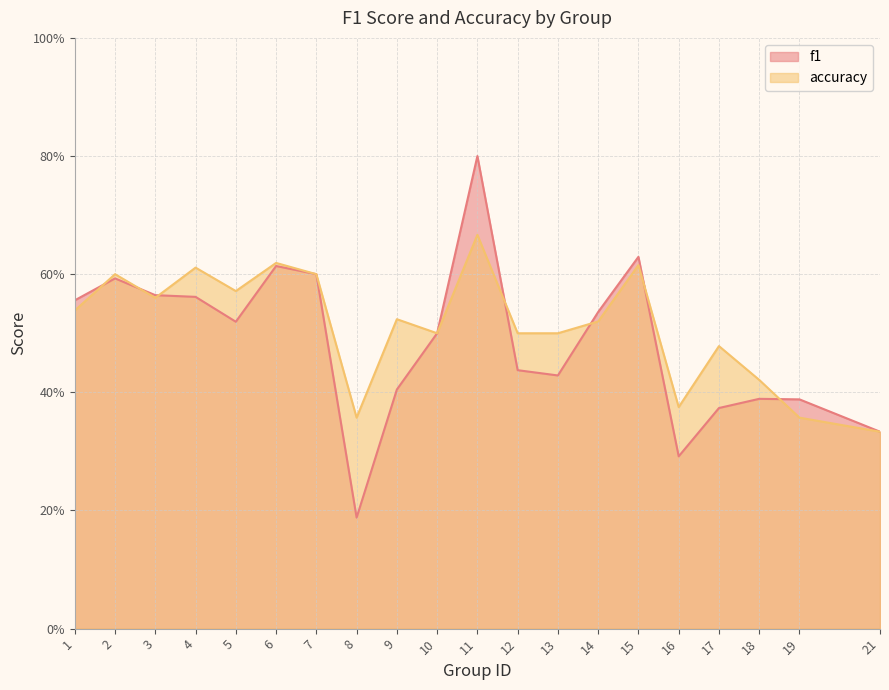

At 5, list the series in order from largest to smallest.

accuracy, f1